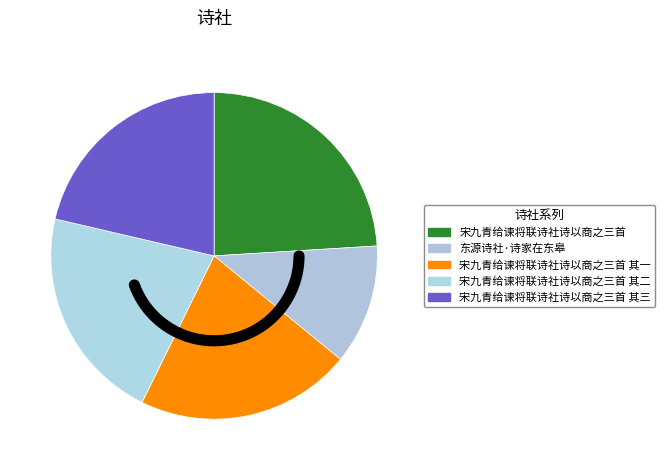

What percentage is the 东源诗社·诗家在东皋 slice, to the nearest percent?

12%